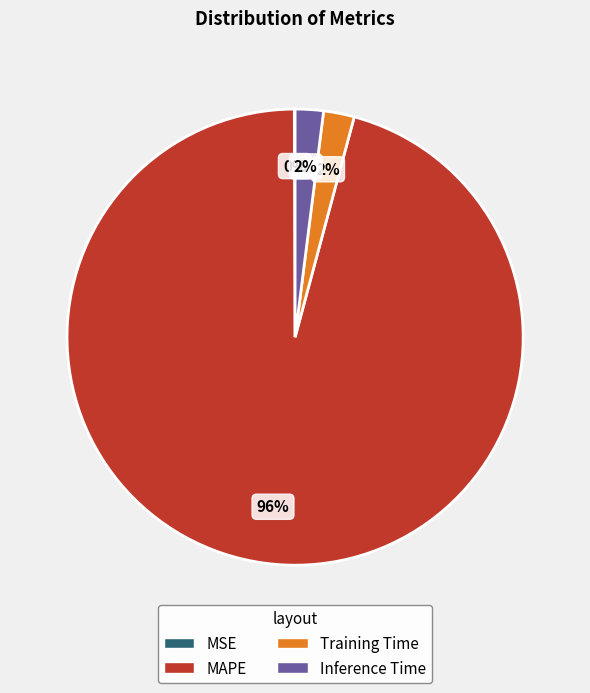

To the nearest percent, what is the difference between the MAPE and Inference Time slice percentages?

94%